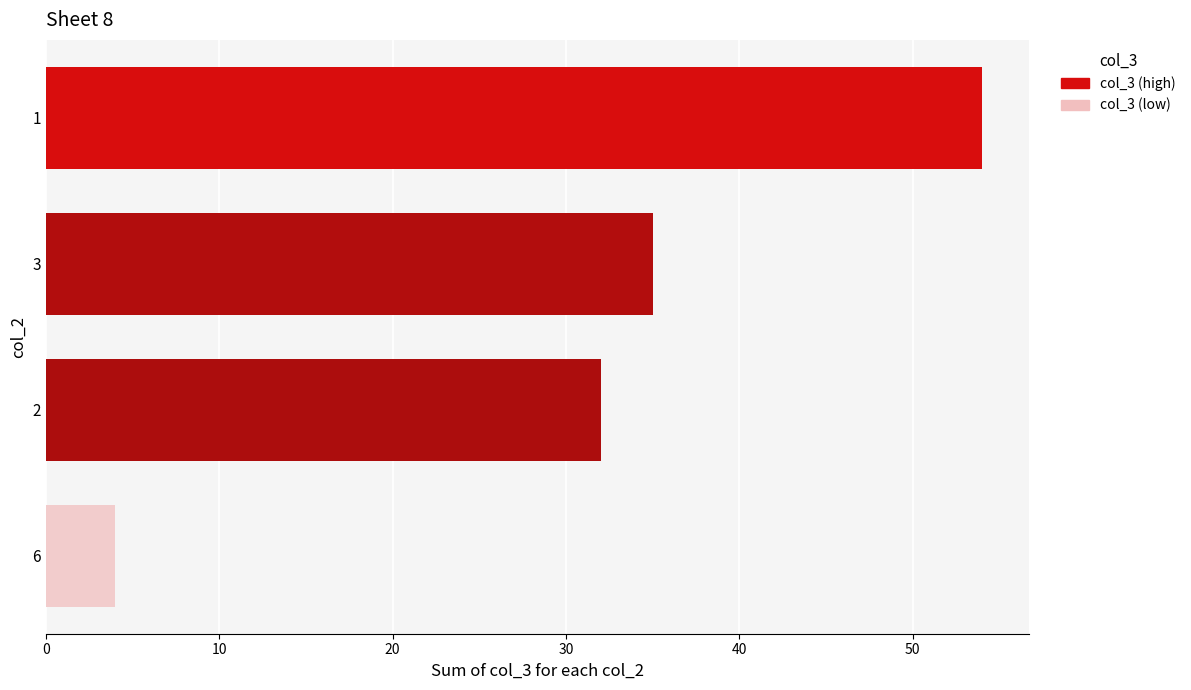

Are the bars horizontal?

Yes